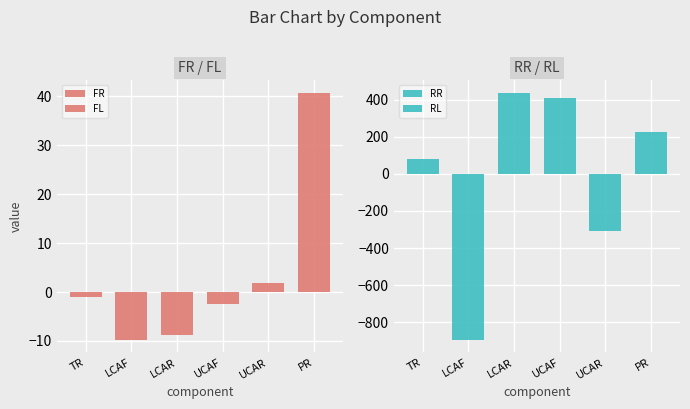

True or false: FL has a value of -1.4 at TR.

False